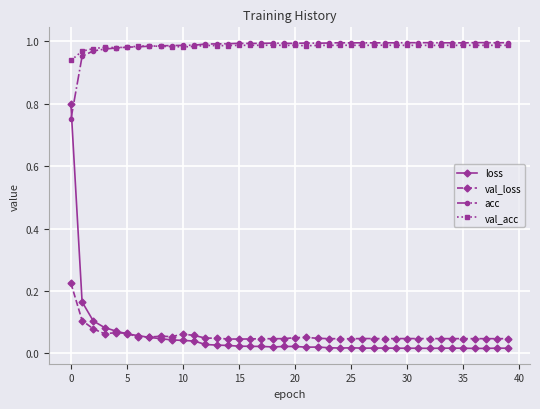

Which series has the largest range (max minus min)?

loss